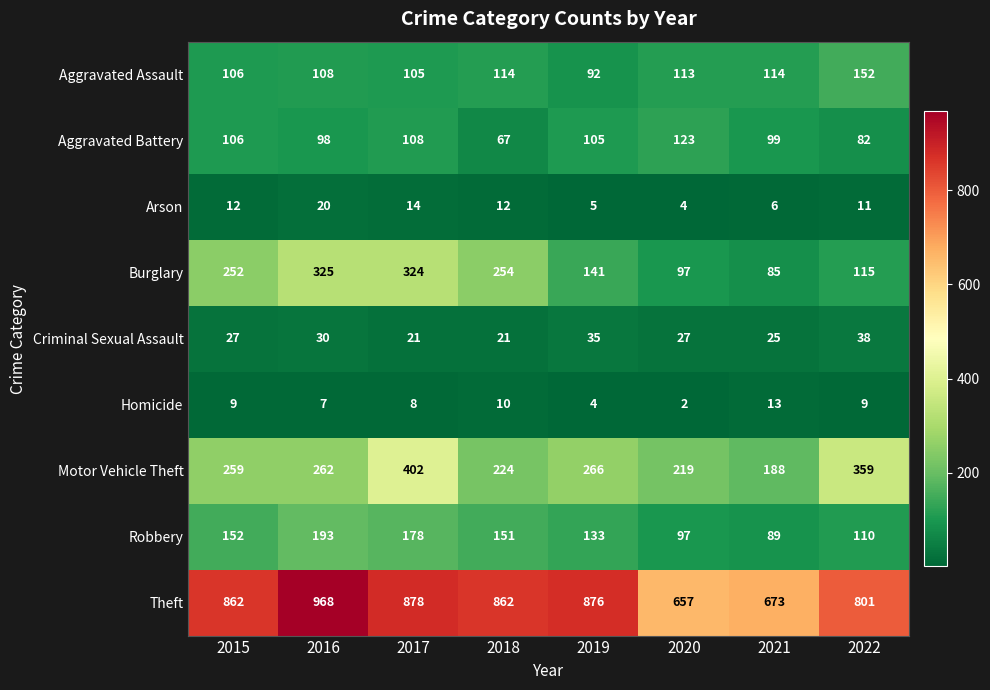

What is the minimum value shown in the chart?

2